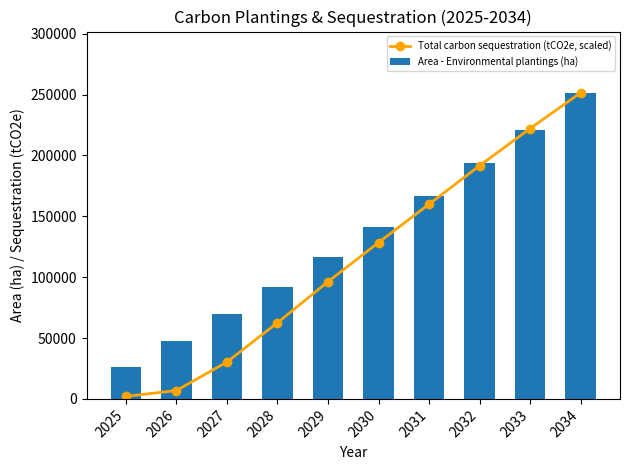

List the labels in order of Total carbon sequestration (tCO2e, scaled) value, smallest first.

2025, 2026, 2027, 2028, 2029, 2030, 2031, 2032, 2033, 2034